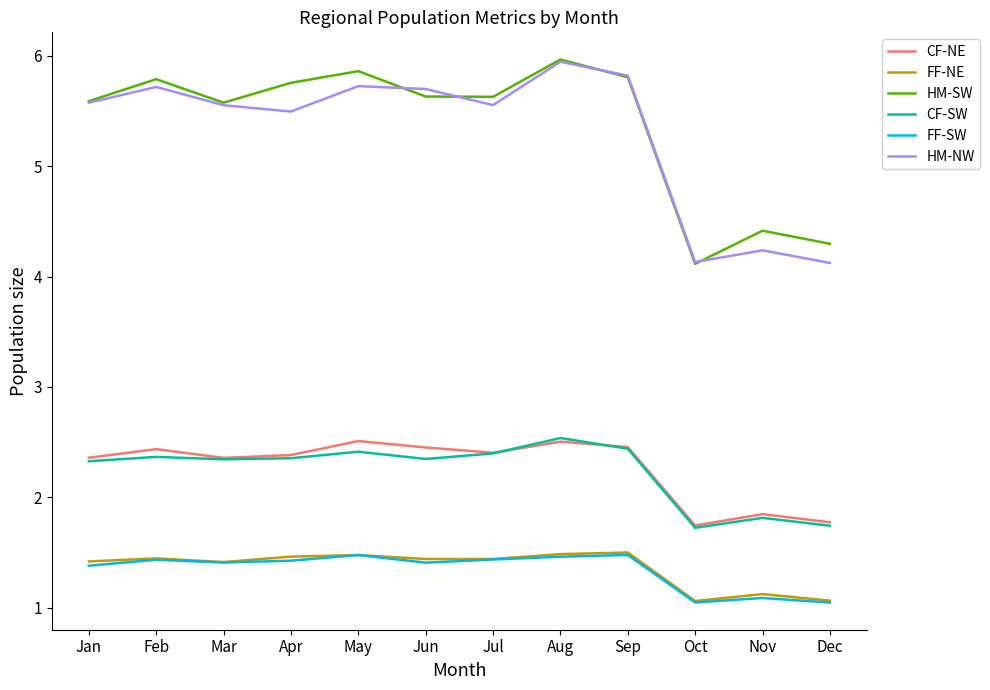

What are all the series names shown in the legend?

CF-NE, FF-NE, HM-SW, CF-SW, FF-SW, HM-NW